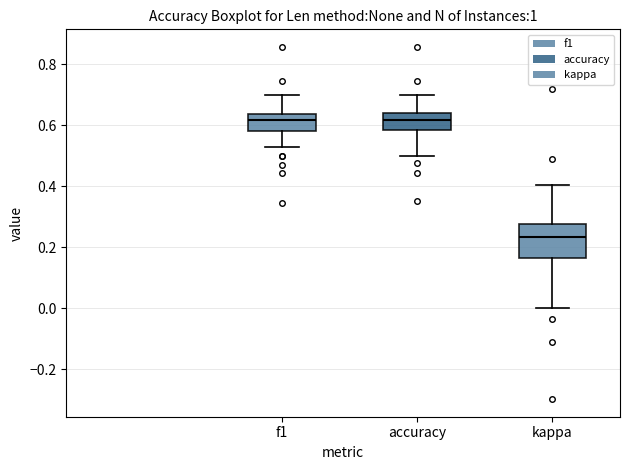

Comparing the boxes themselves (not the whiskers), which one is the tallest?

kappa